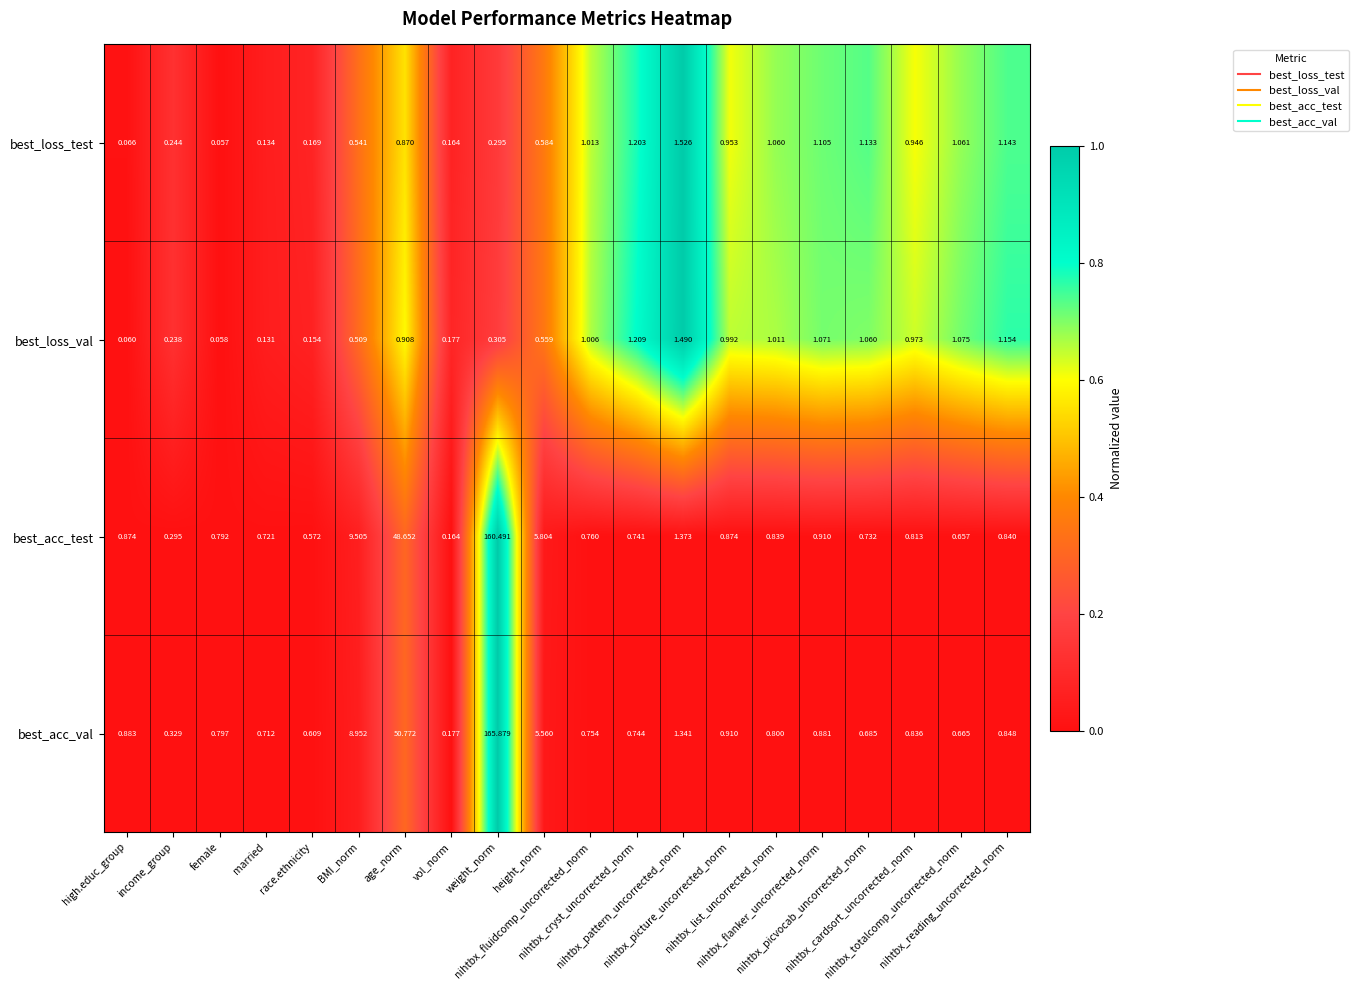

Which series has the largest total across all categories?

best_acc_val